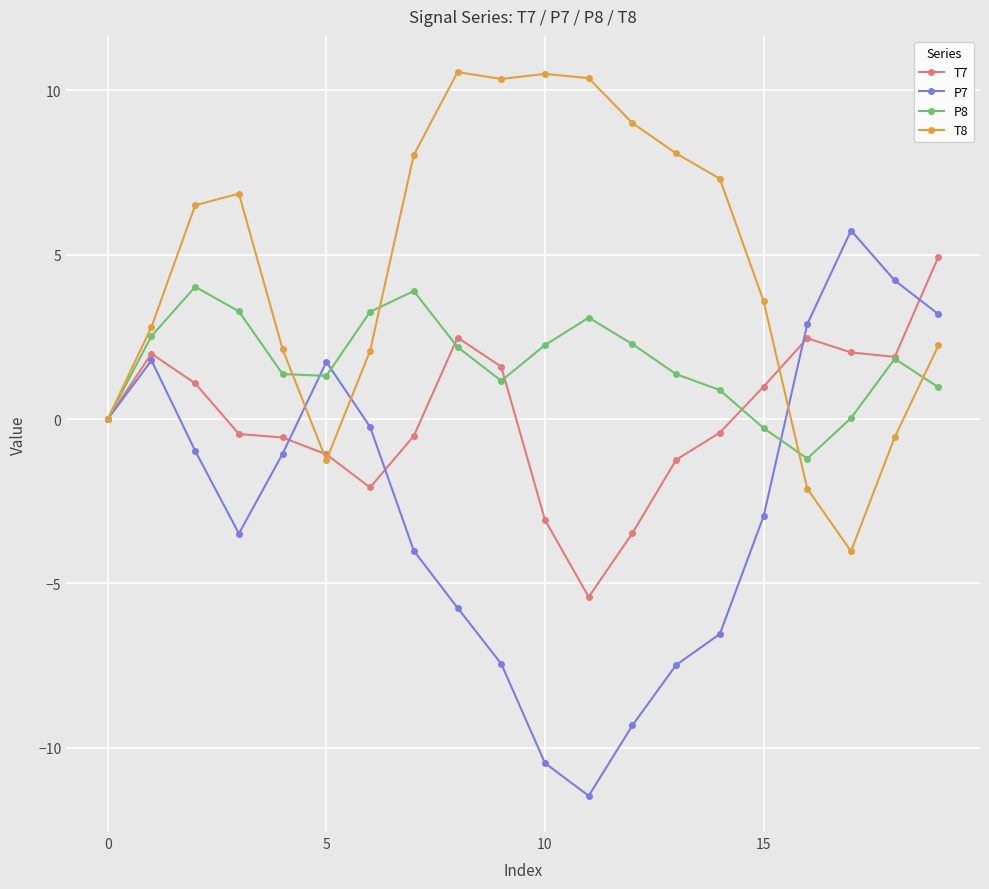

What is the maximum value shown in the chart?

10.6